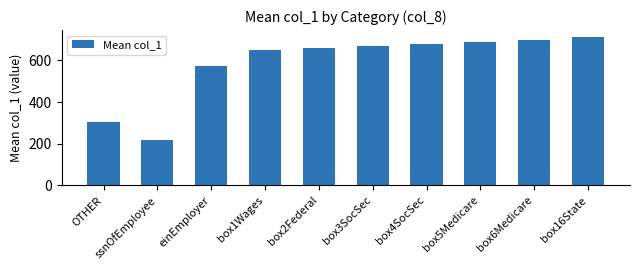

How many series are shown in this chart?

1